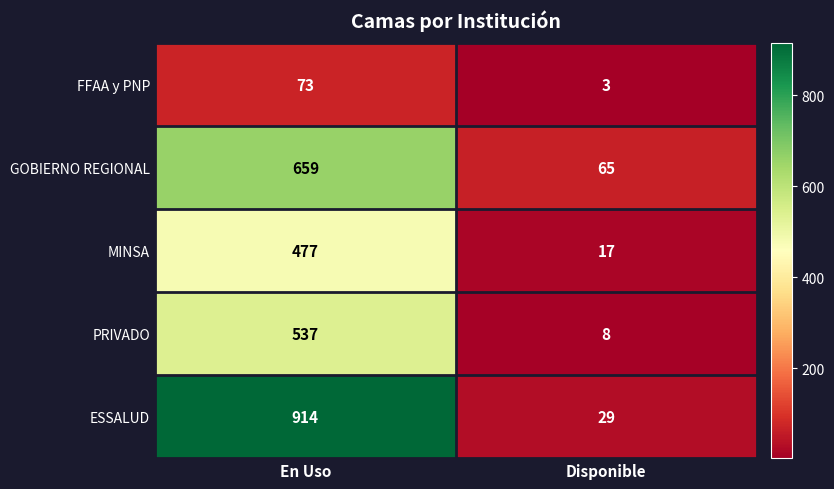

What is the spread (max minus min) of values at Disponible?

62